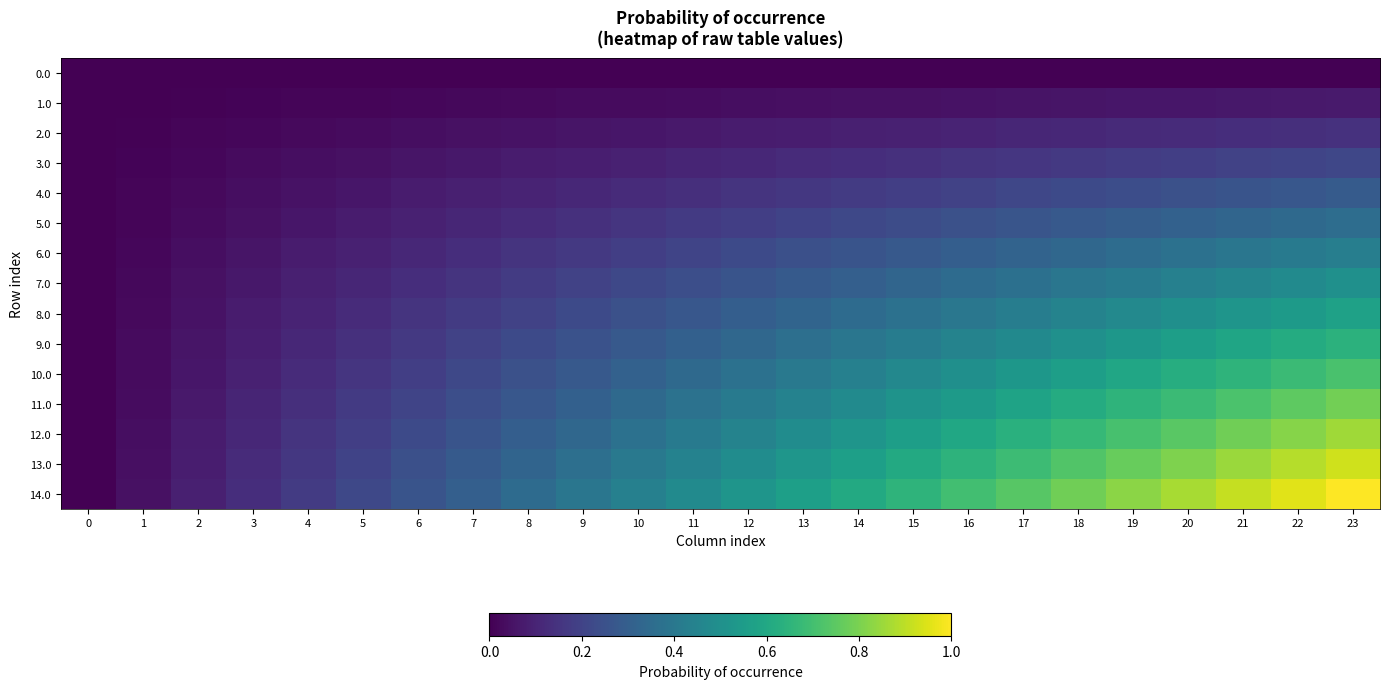

What is the total value across all series at 9?

2.9